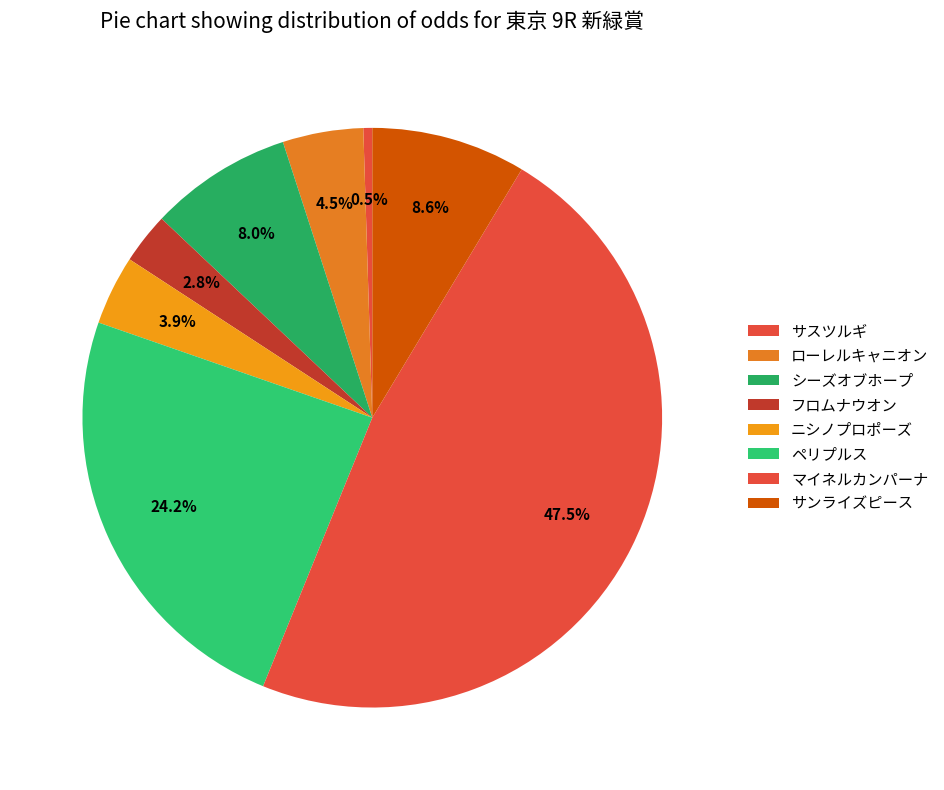

How many segments does this pie chart have?

8